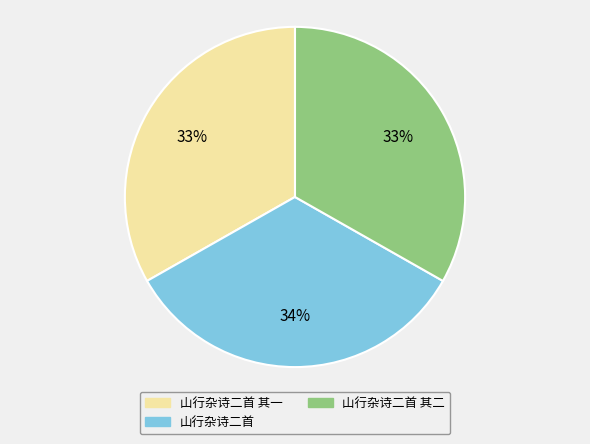

What percentage is the 山行杂诗二首 其二 slice, to the nearest percent?

33%